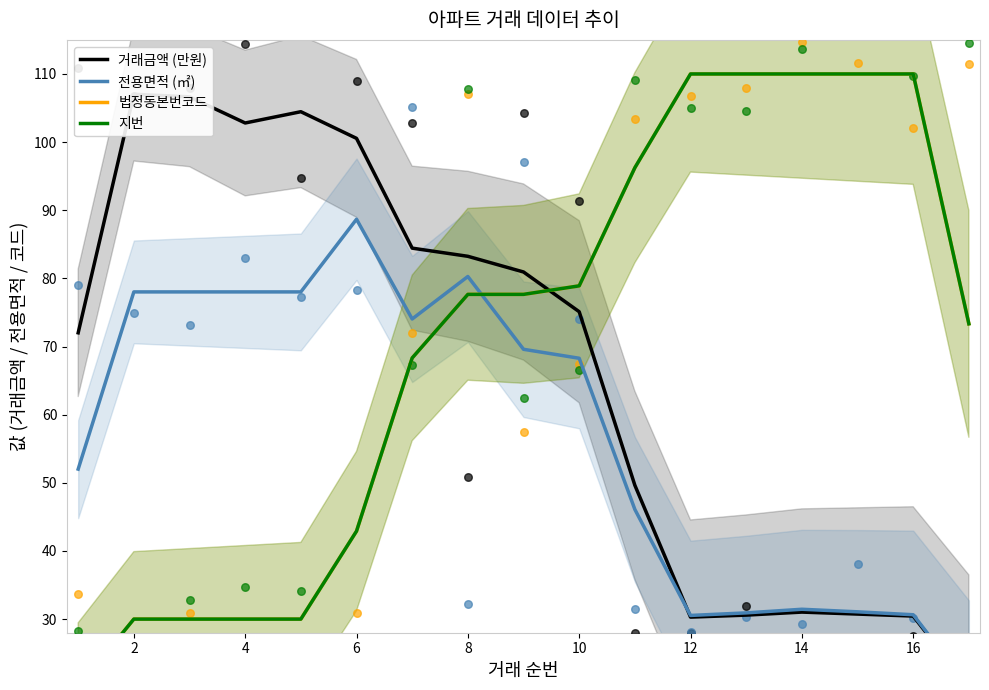

At which category is the sum across all series the highest?

8